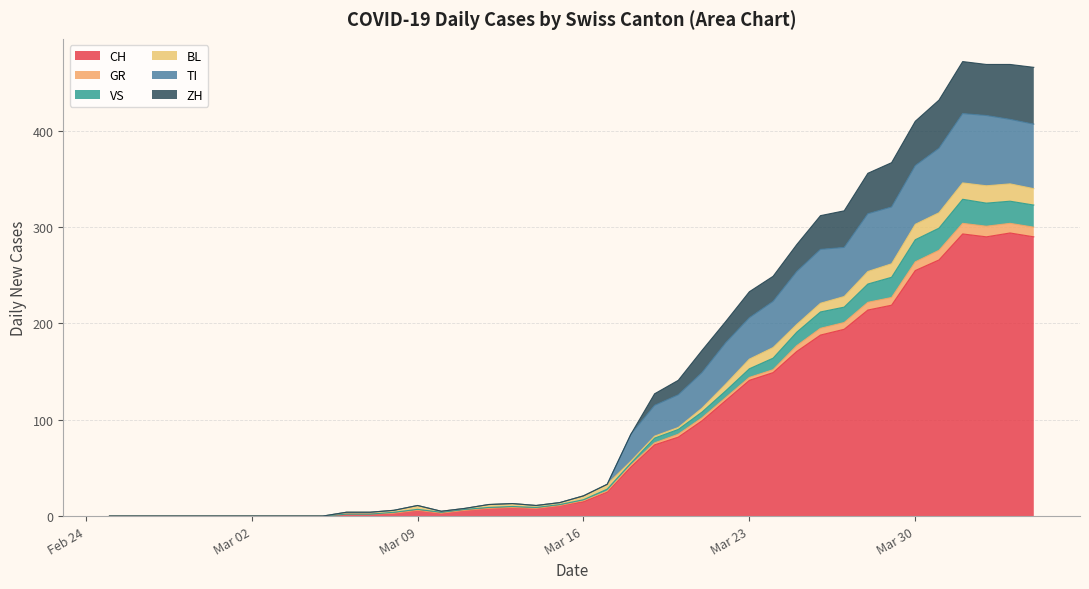

What is the difference between the maximum and second lowest values in the CH series?

294